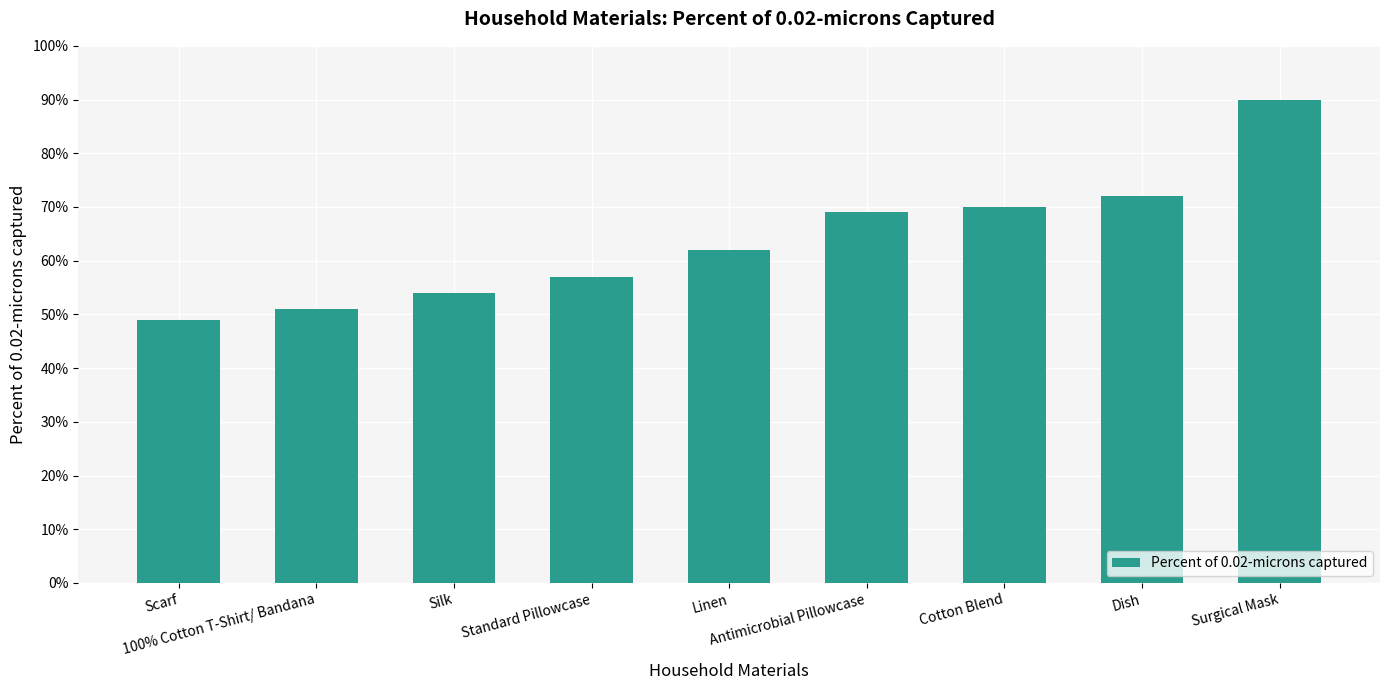

What is the minimum value shown in the chart?

49